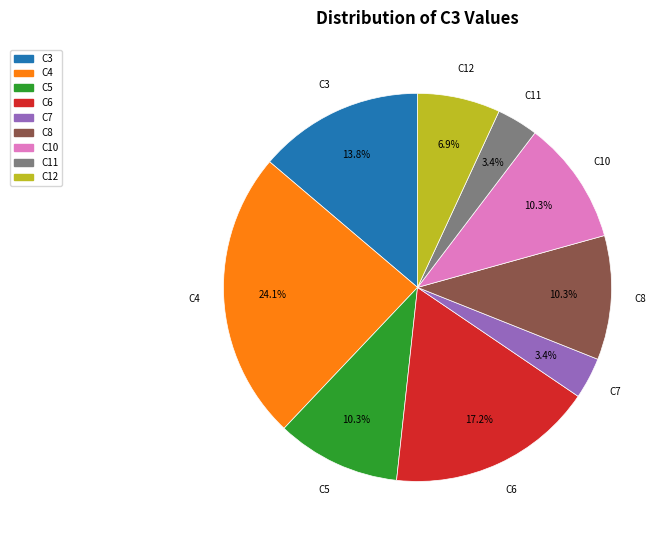

Is there any slice that represents more than half of the pie?

No